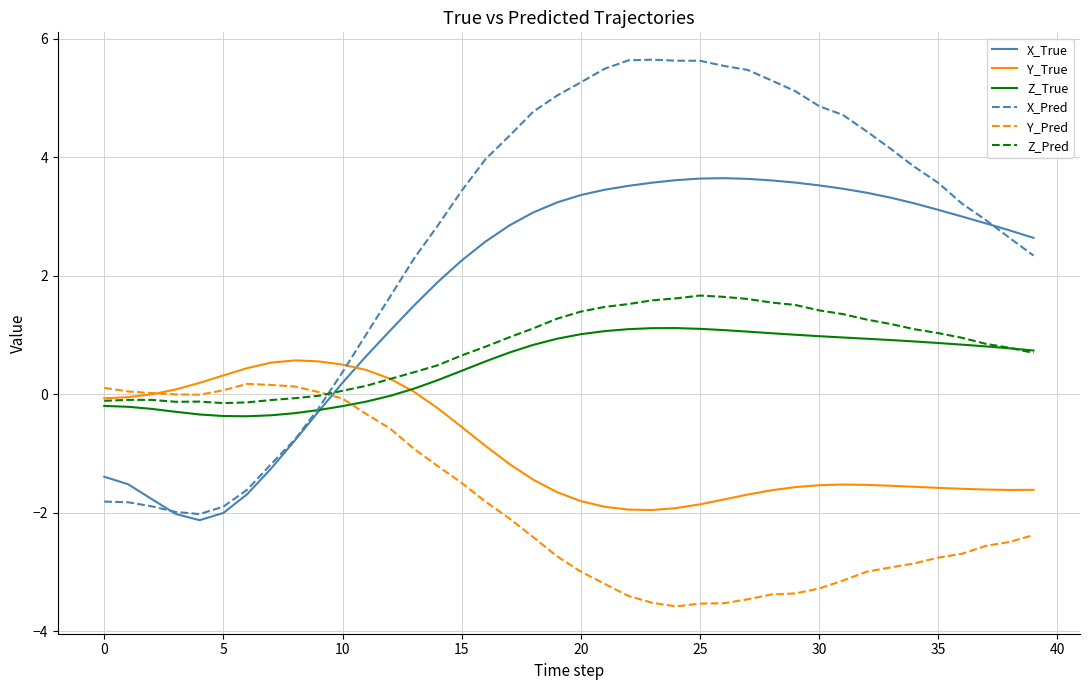

After their last crossing, which series has the higher values: Y_True or X_True?

X_True